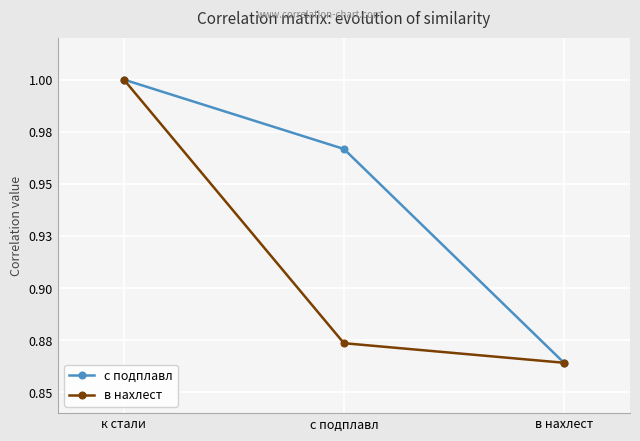

What position from the right is в нахлест?

1